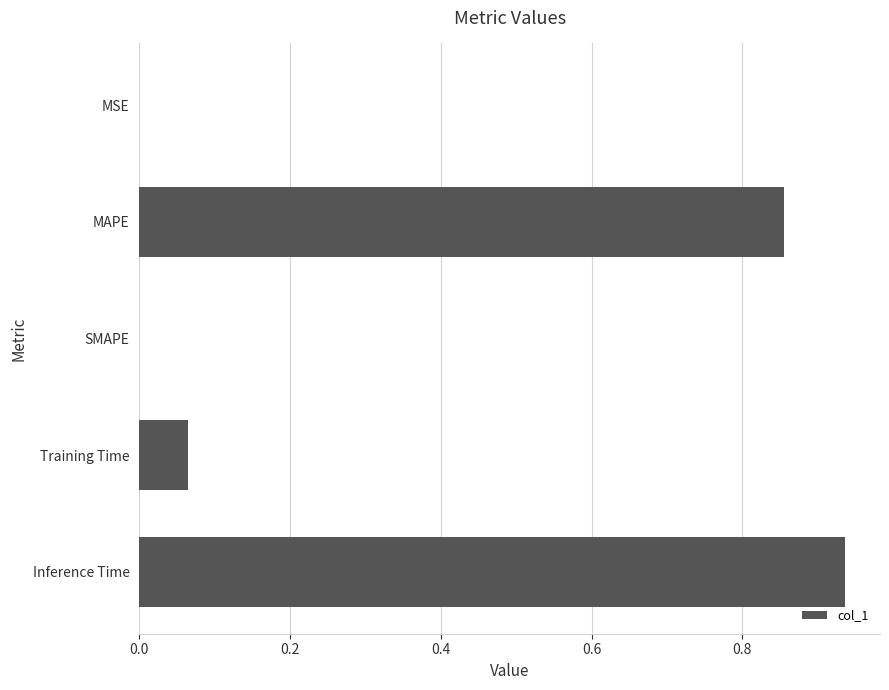

Which label corresponds to the largest value in the chart?

Inference Time